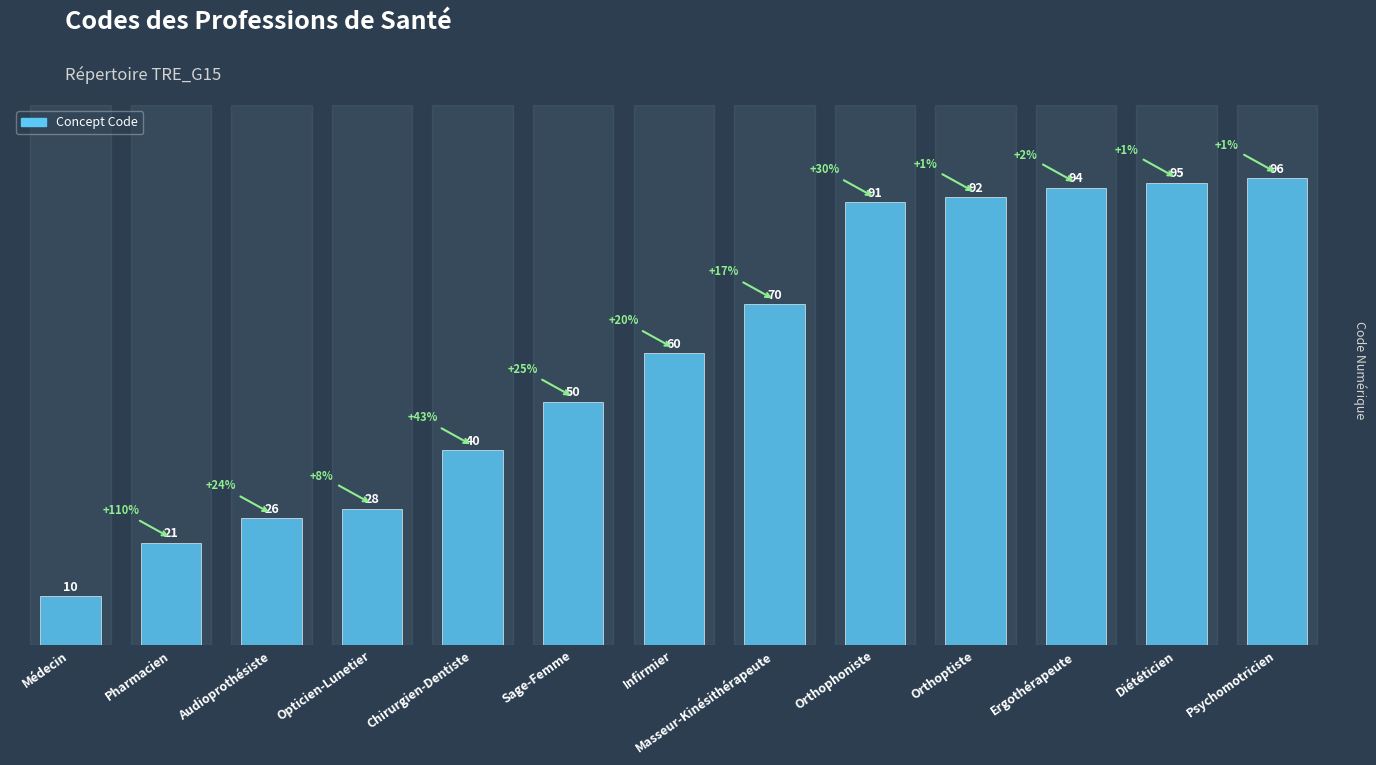

At which category does the chart reach its minimum across all series?

Médecin